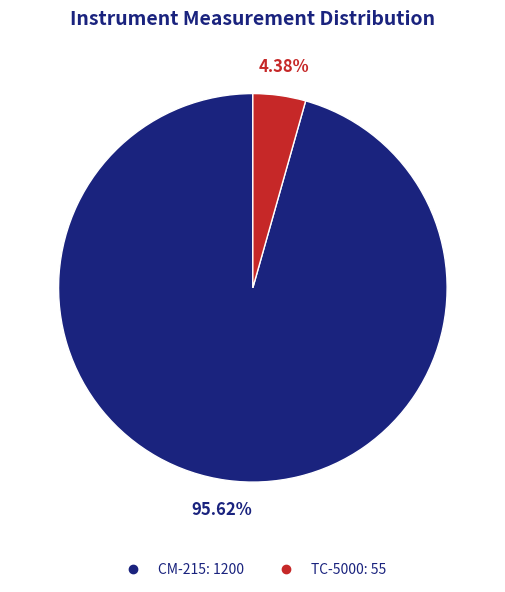

What is the smallest slice in the pie chart?

TC-5000